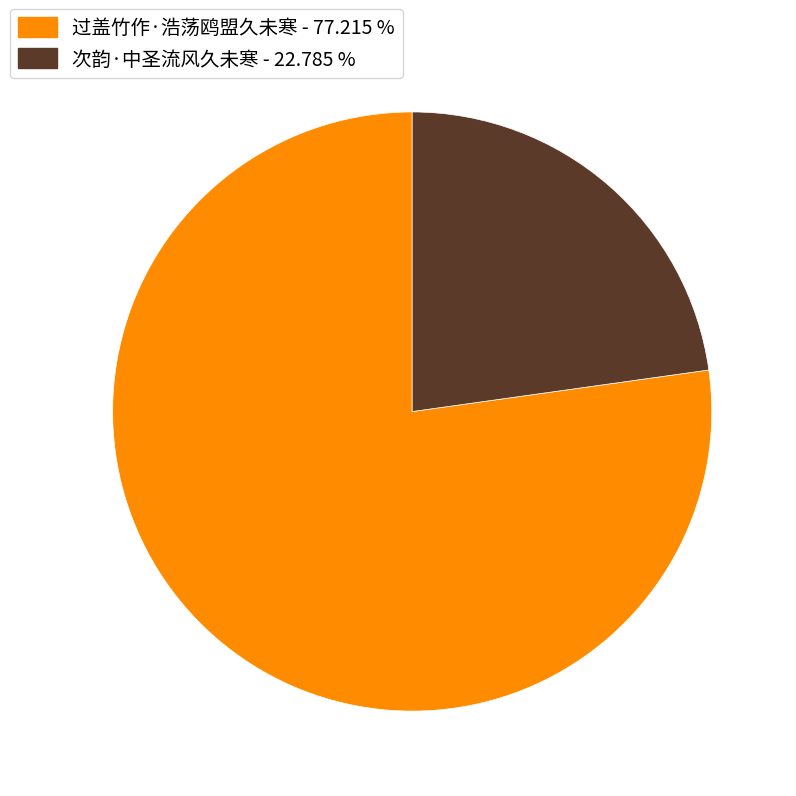

Count the number of slices in the pie.

2